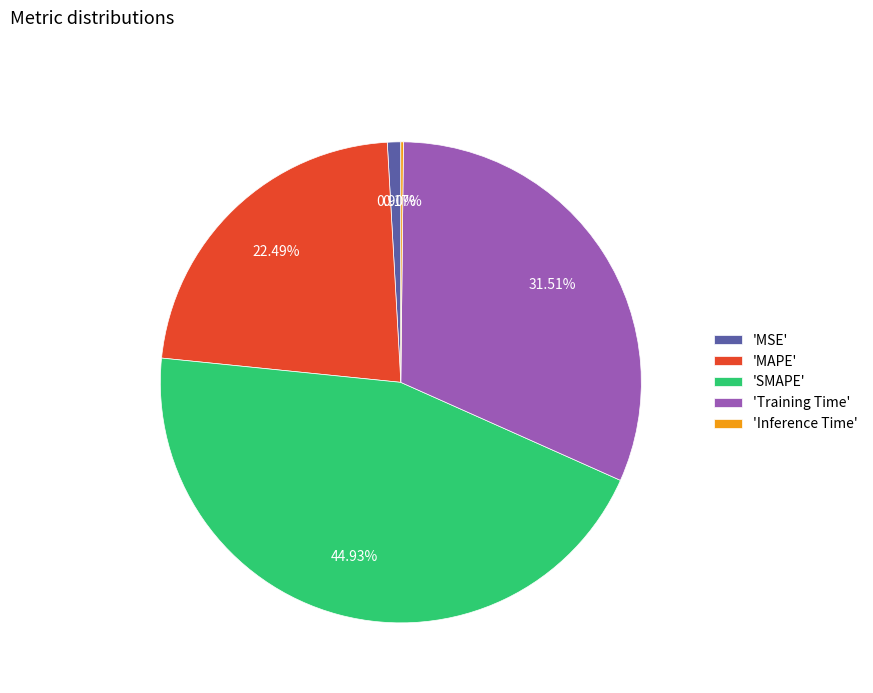

Combined, do 'Training Time' and 'MAPE' account for over 50%?

Yes